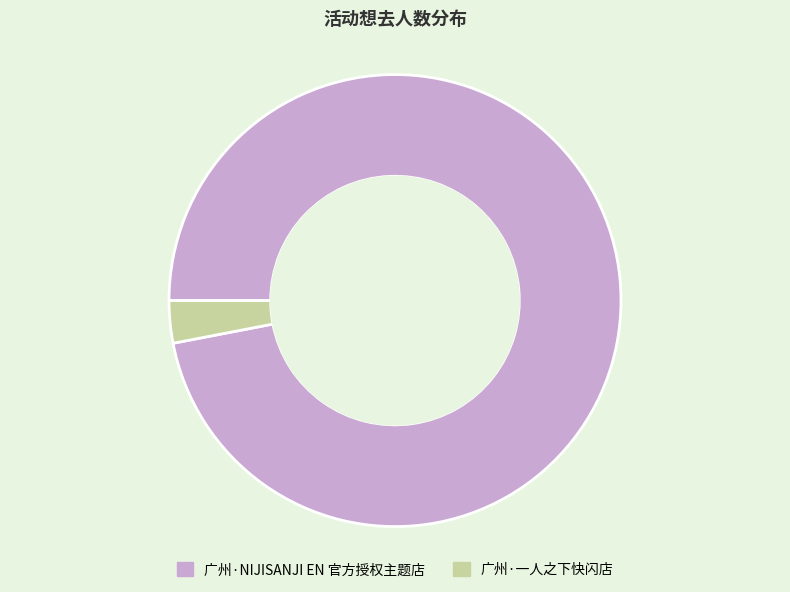

Approximately how many times larger is the value at 广州·NIJISANJI EN 官方授权主题店 compared to 广州·一人之下快闪店?

32.0